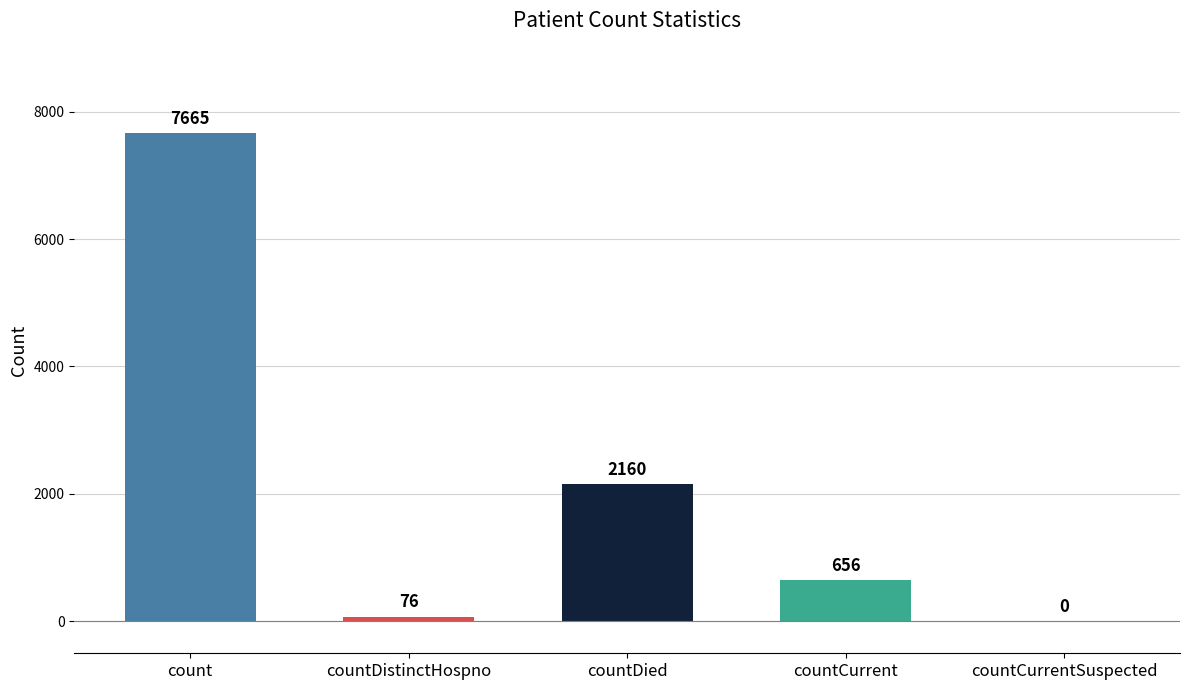

Reading right to left, transcribe all the data shown in this chart.

countCurrentSuspected=0	countCurrent=656	countDied=2160	countDistinctHospno=76	count=7665